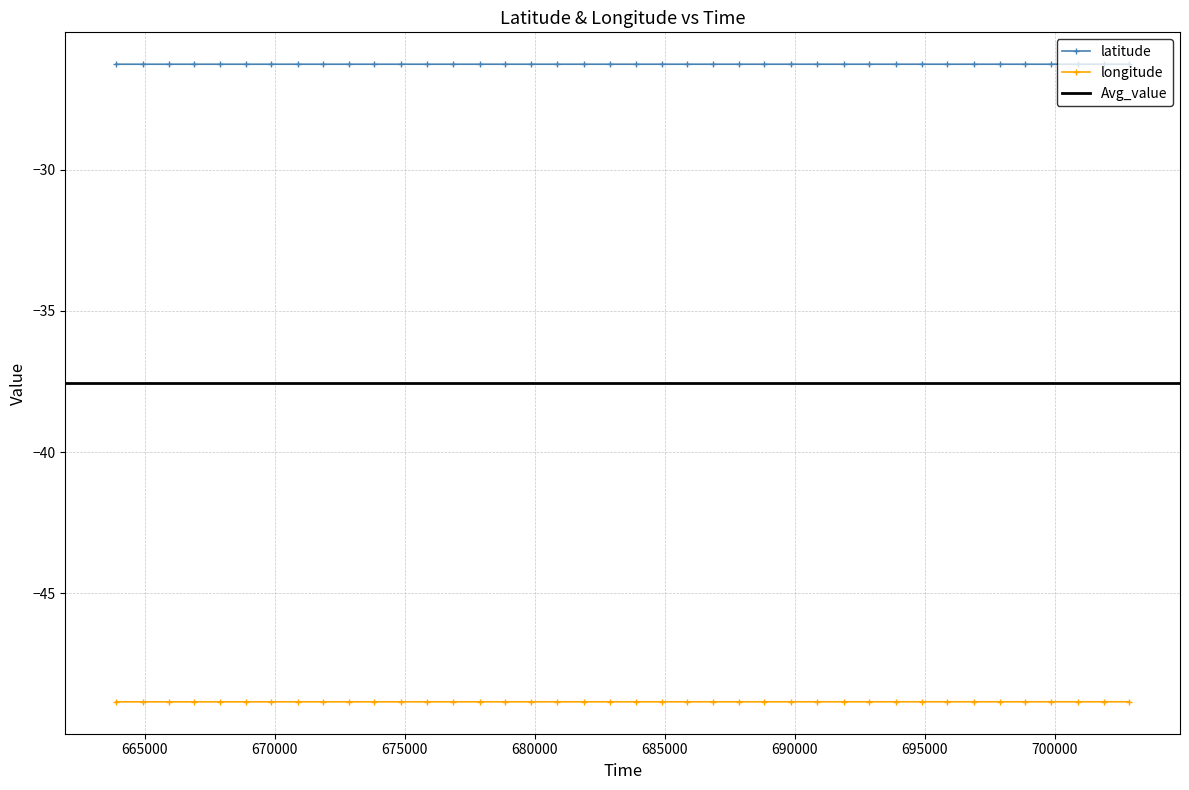

How many lines are shown in the chart?

2